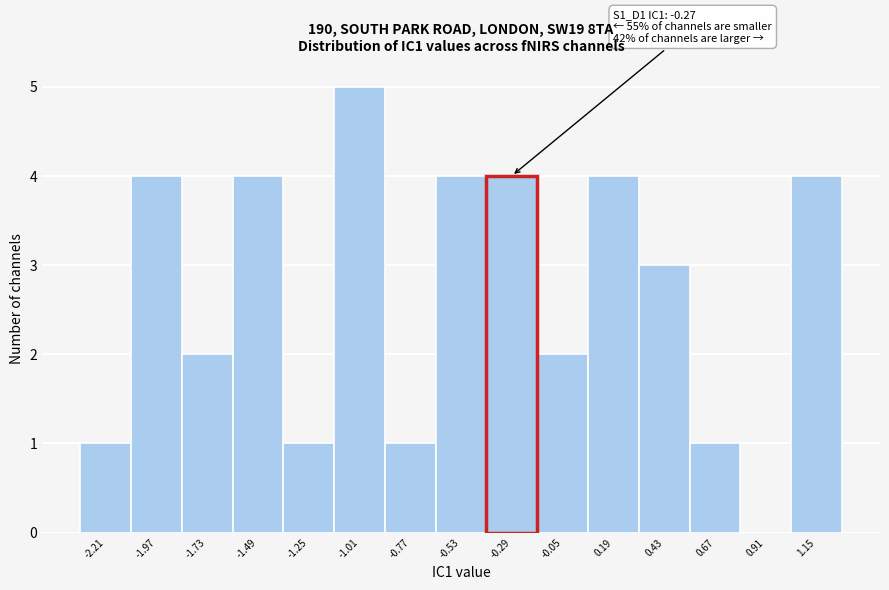

Over which range of the x-axis is the bar tallest?

-1.15 to -0.90